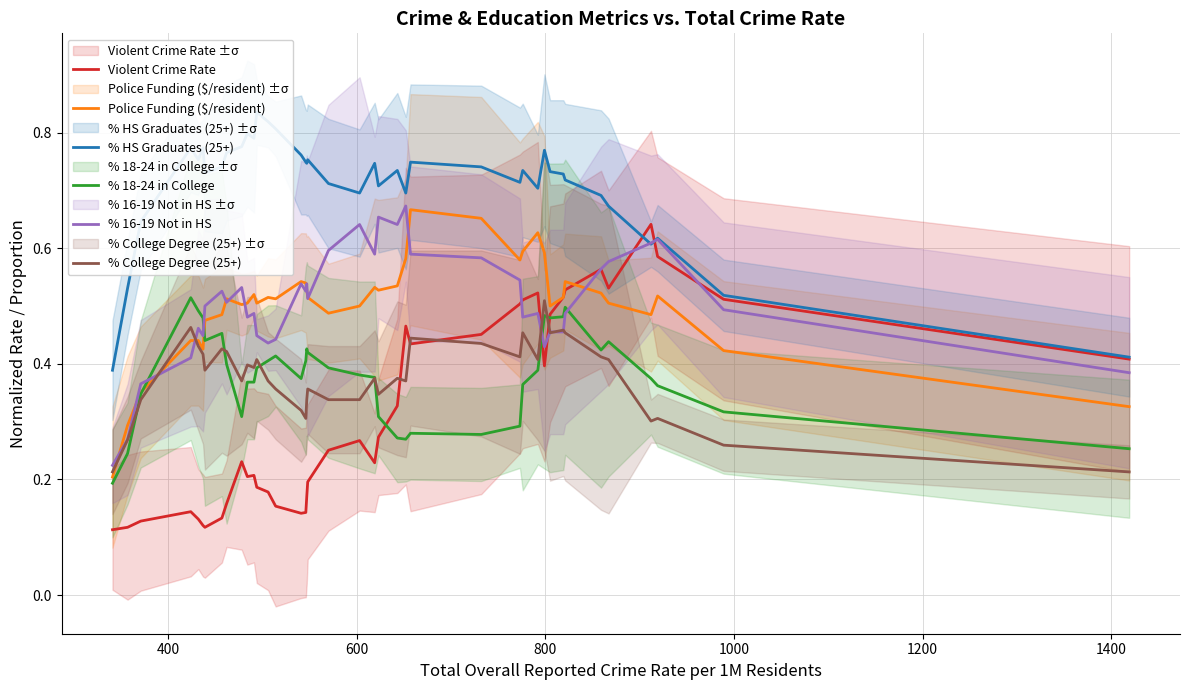

True or false: Police Funding ($/resident) has more than 0 points higher than both neighbors.

True